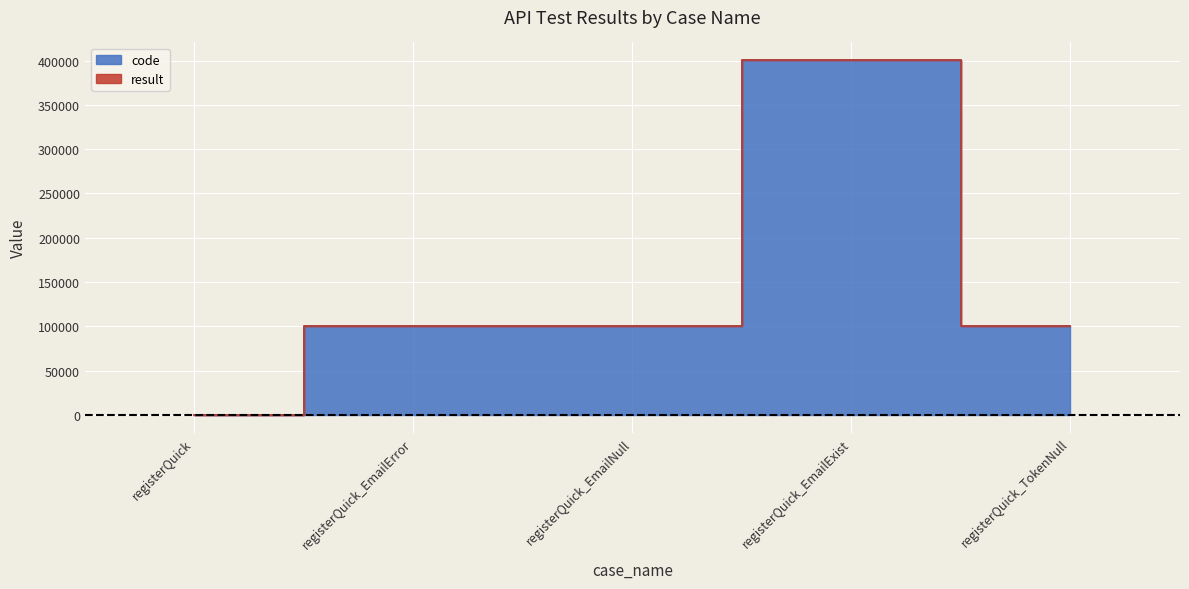

What is the difference between the second highest and second lowest values?

3